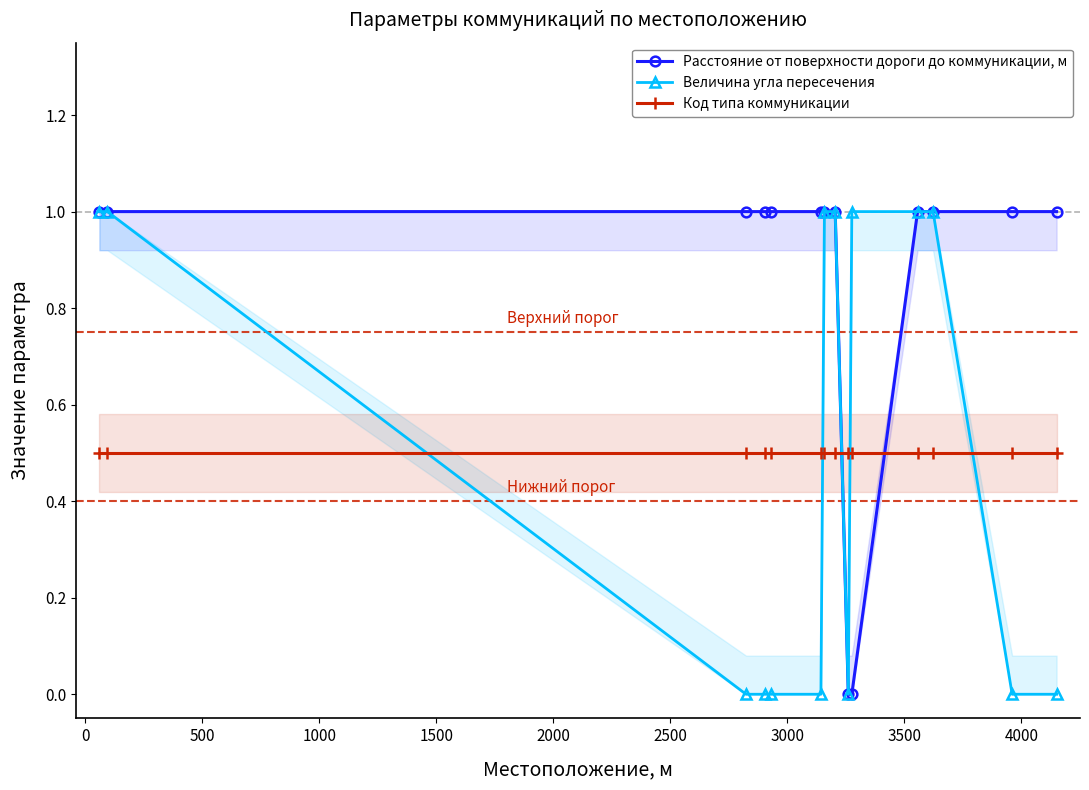

True or false: Код типа коммуникации and Расстояние от поверхности дороги до коммуникации, м cross at least once.

True